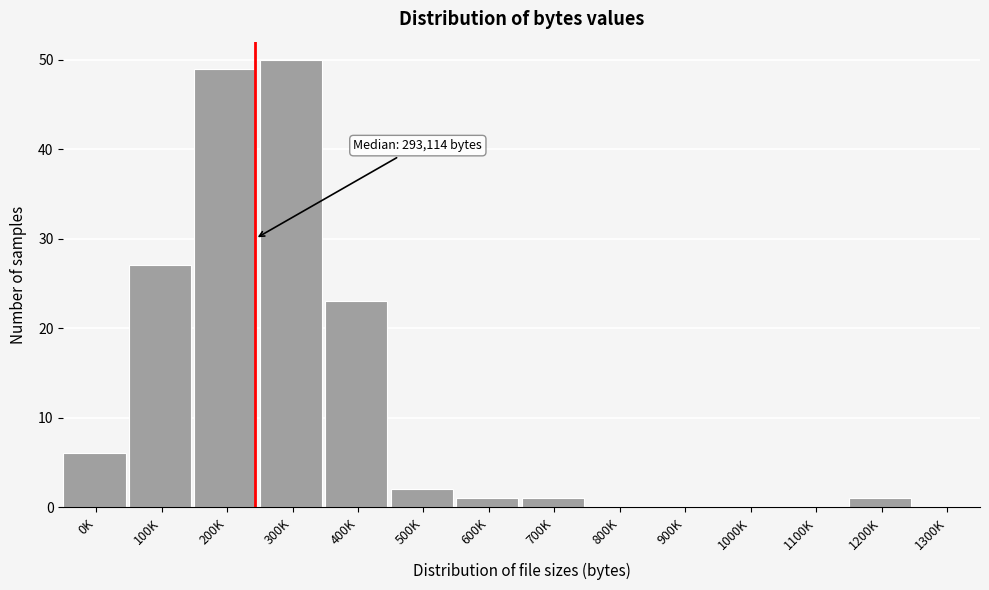

Reading left to right, transcribe all the data shown in this chart.

0K=6	100K=27	200K=49	300K=50	400K=23	500K=2	600K=1	700K=1	800K=0	900K=0	1000K=0	1100K=0	1200K=1	1300K=0